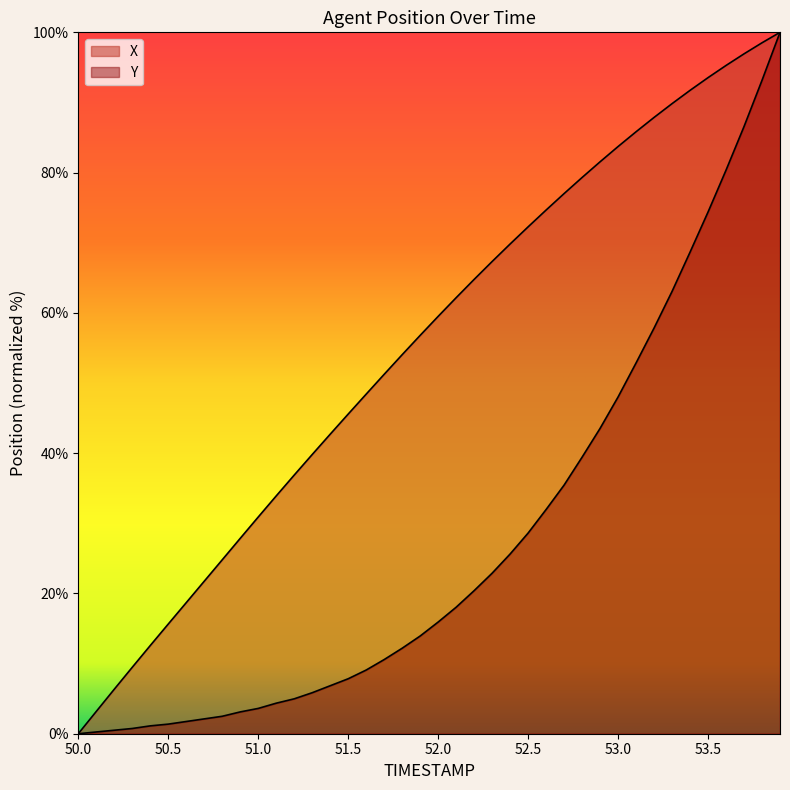

How many data points in X are less than 59?

20